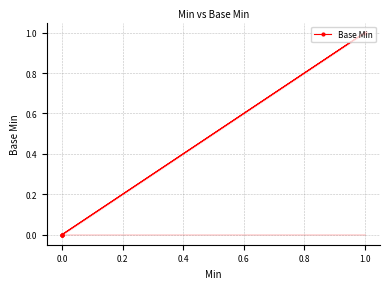

True or false: there are more than 1 points higher than both neighbors.

False